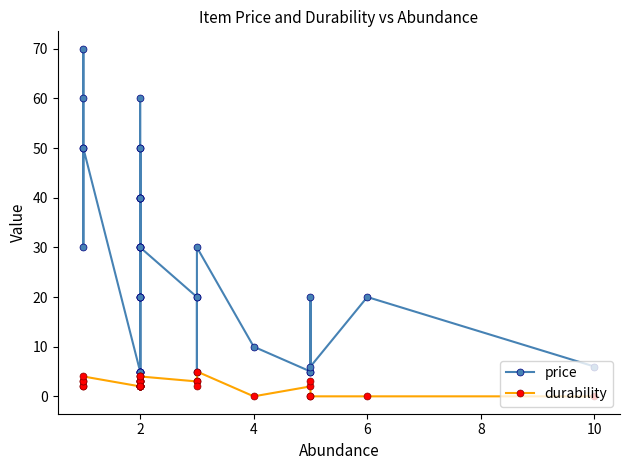

What is the value of the price point at the 35th from the left?

20